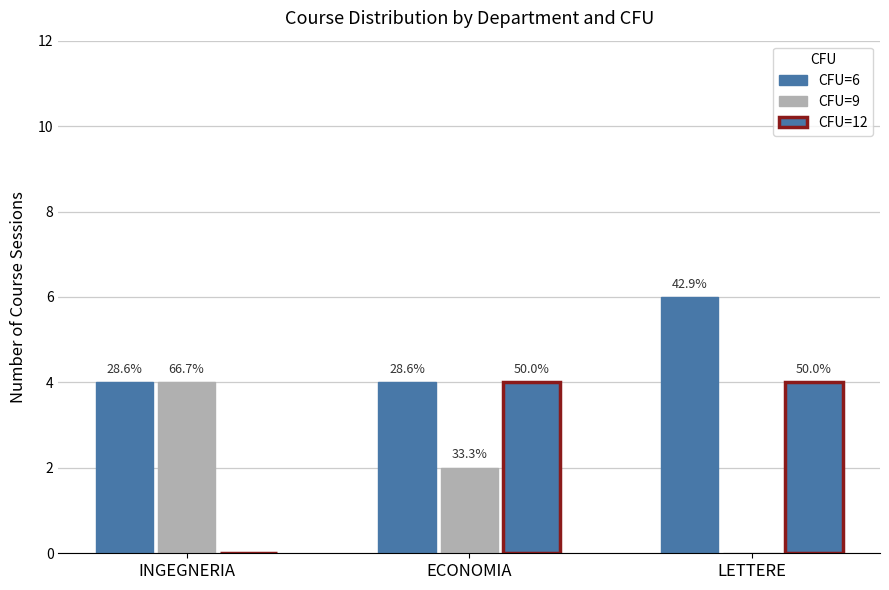

Does the chart contain stacked bars?

No